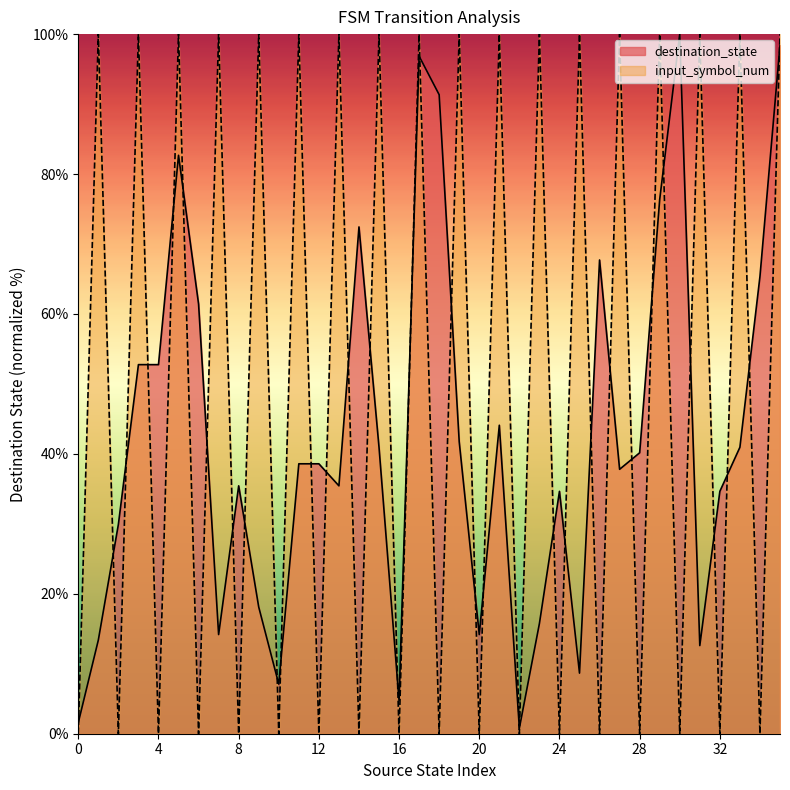

Count the input_symbol_num values in the range 0 to 100.

36